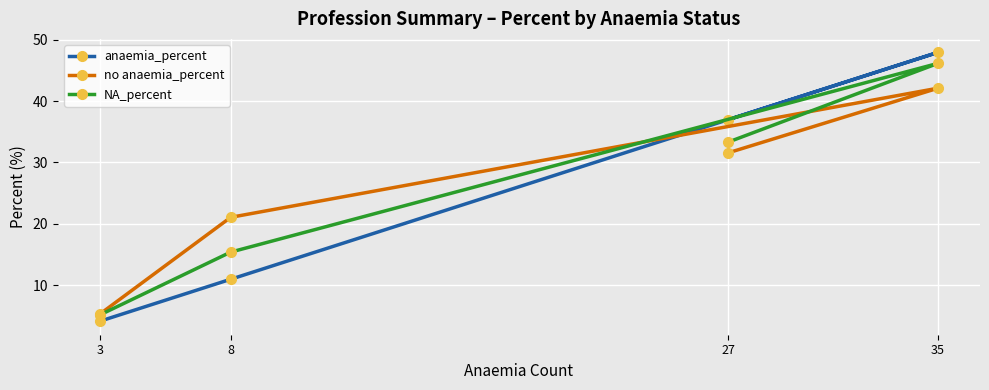

At which category does anaemia_percent reach its first local peak?

35